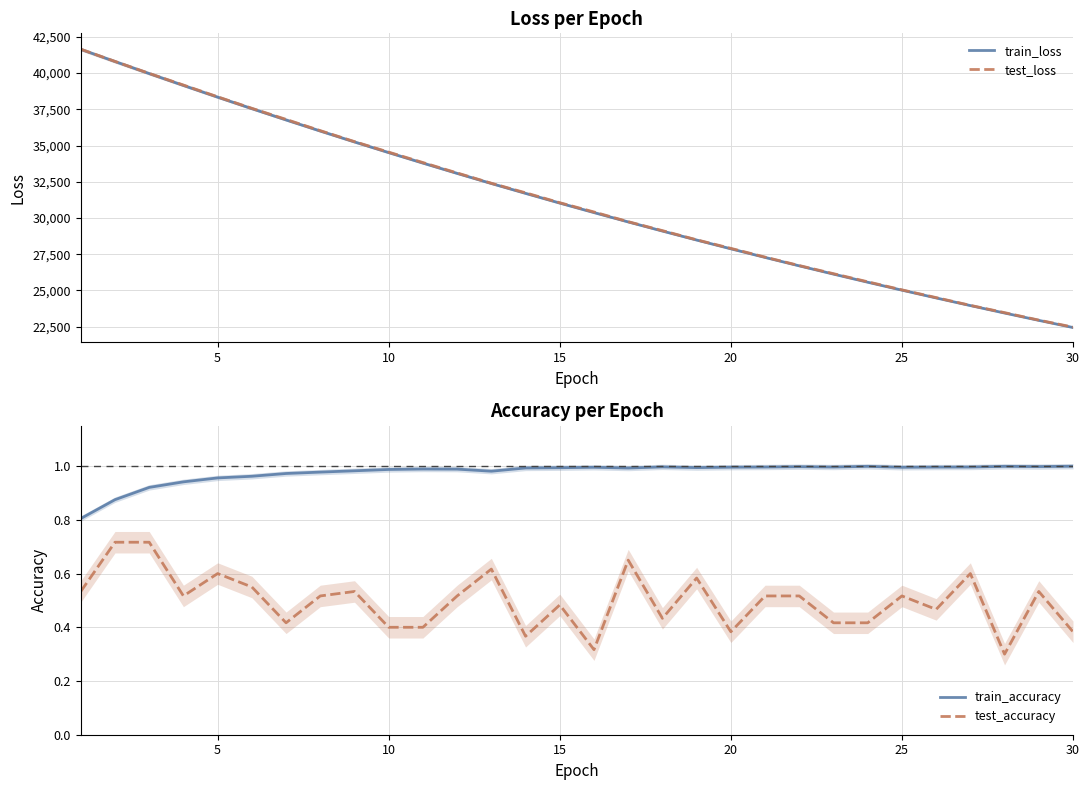

What is the difference between the second highest and minimum values in the test_loss series?

18339.5